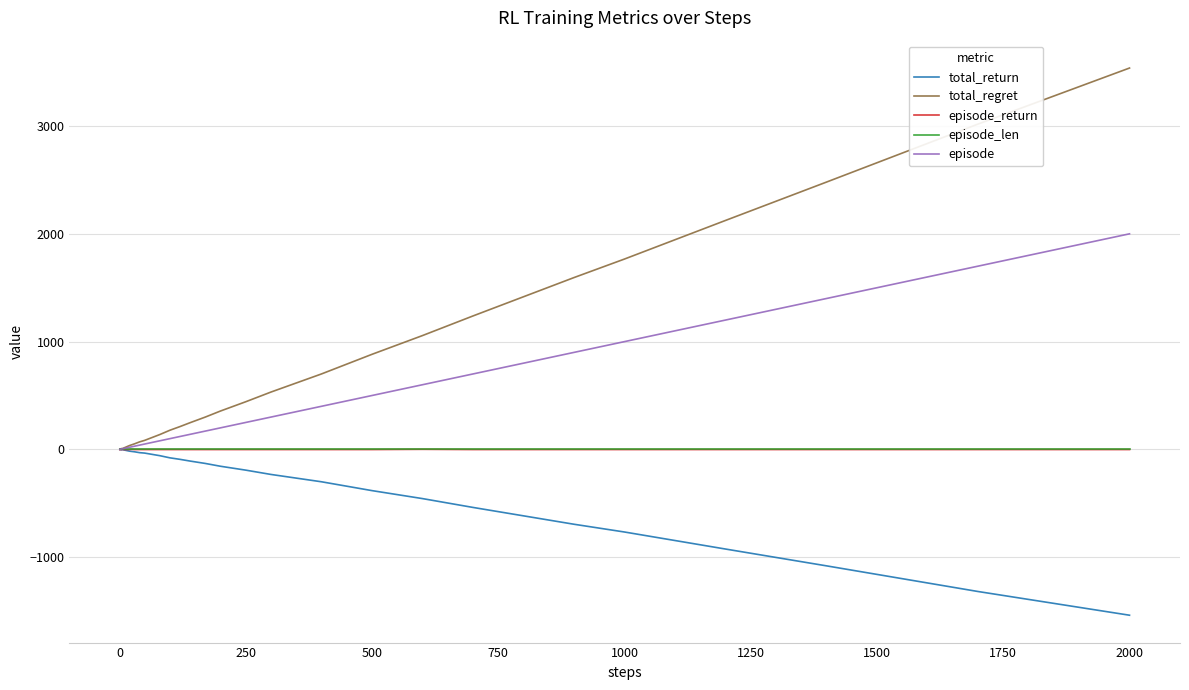

What is the highest value of the total_regret series?

3538